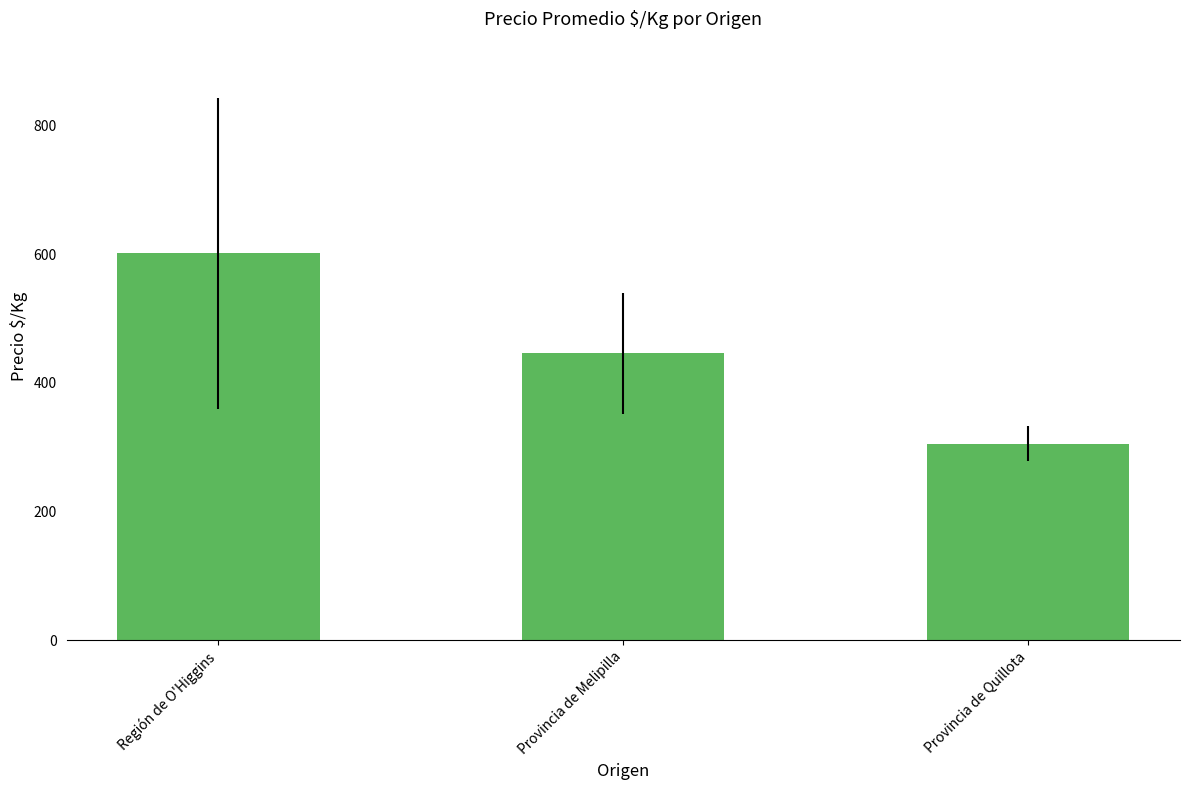

What is the difference between the values at Provincia de Quillota and Provincia de Melipilla?

140.6